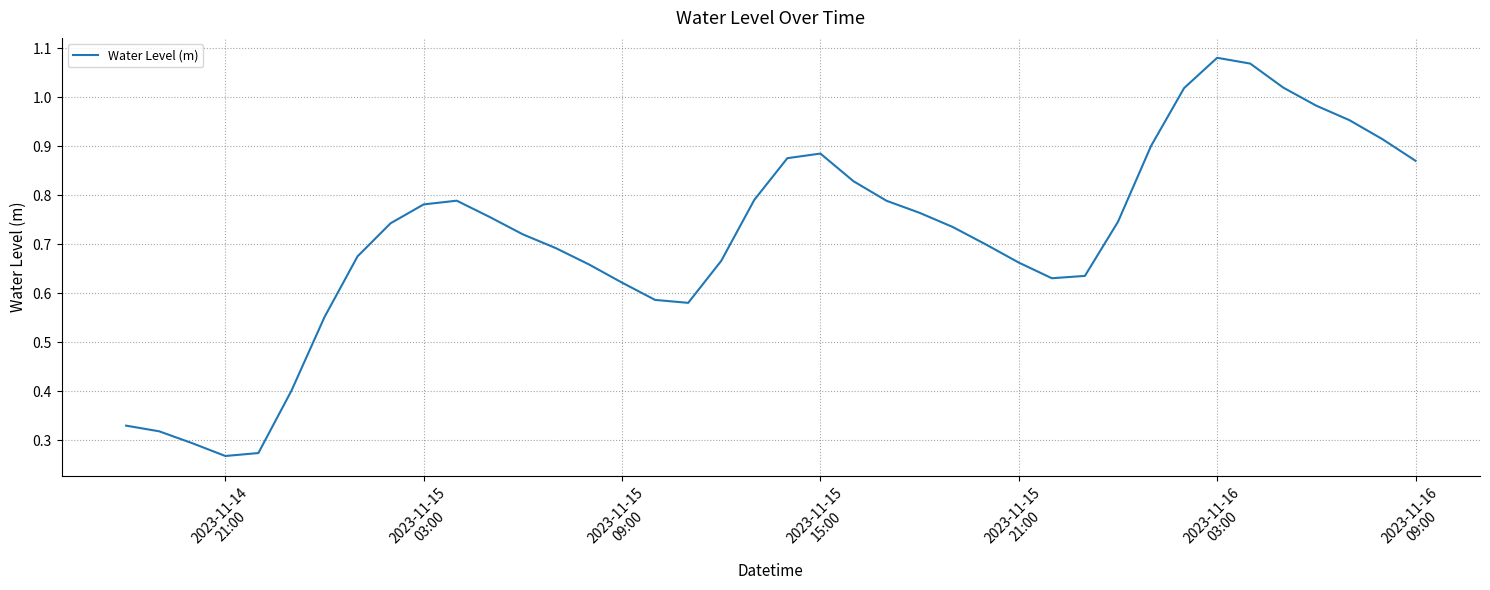

Does the chart display data point markers on the line(s)?

No